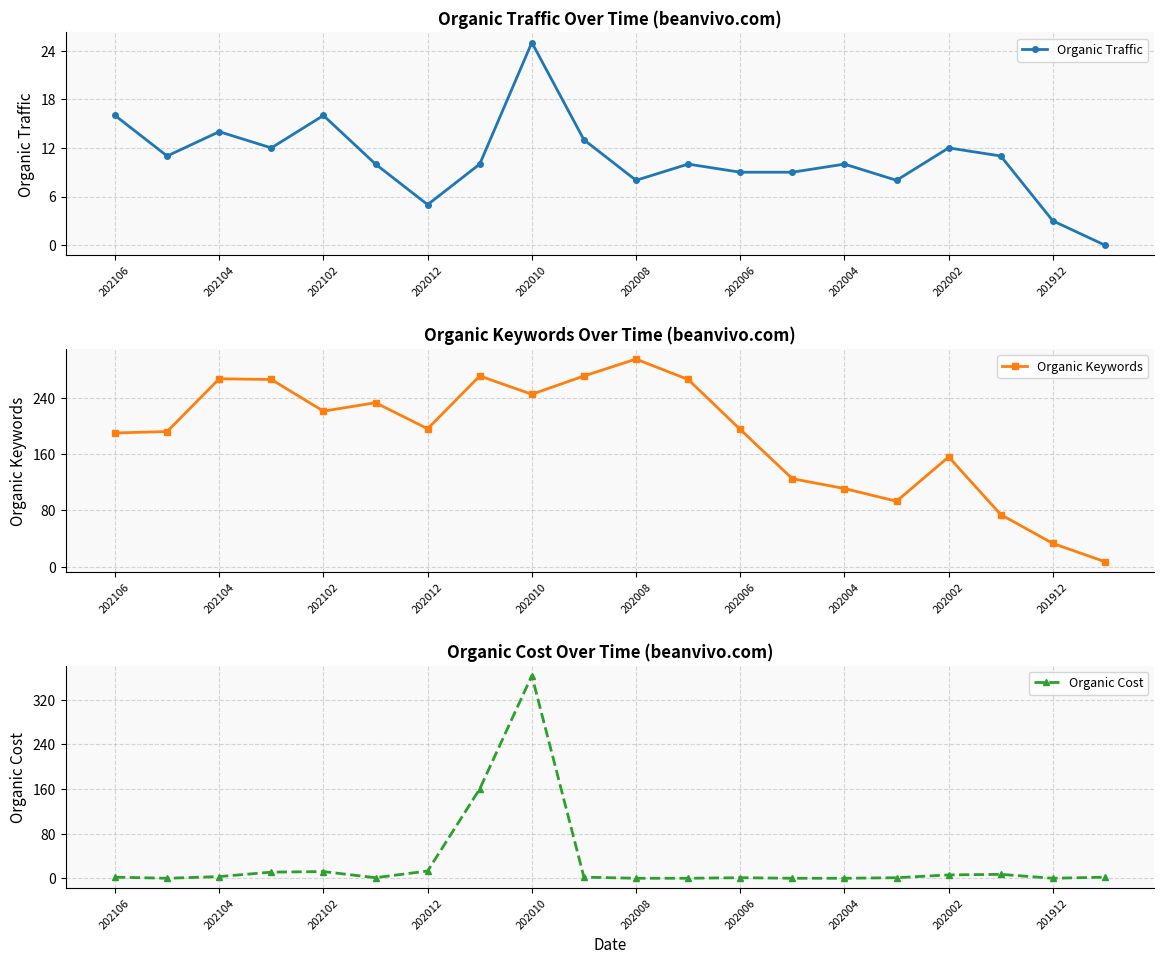

True or false: Organic Traffic and Organic Keywords intersect in this chart.

False